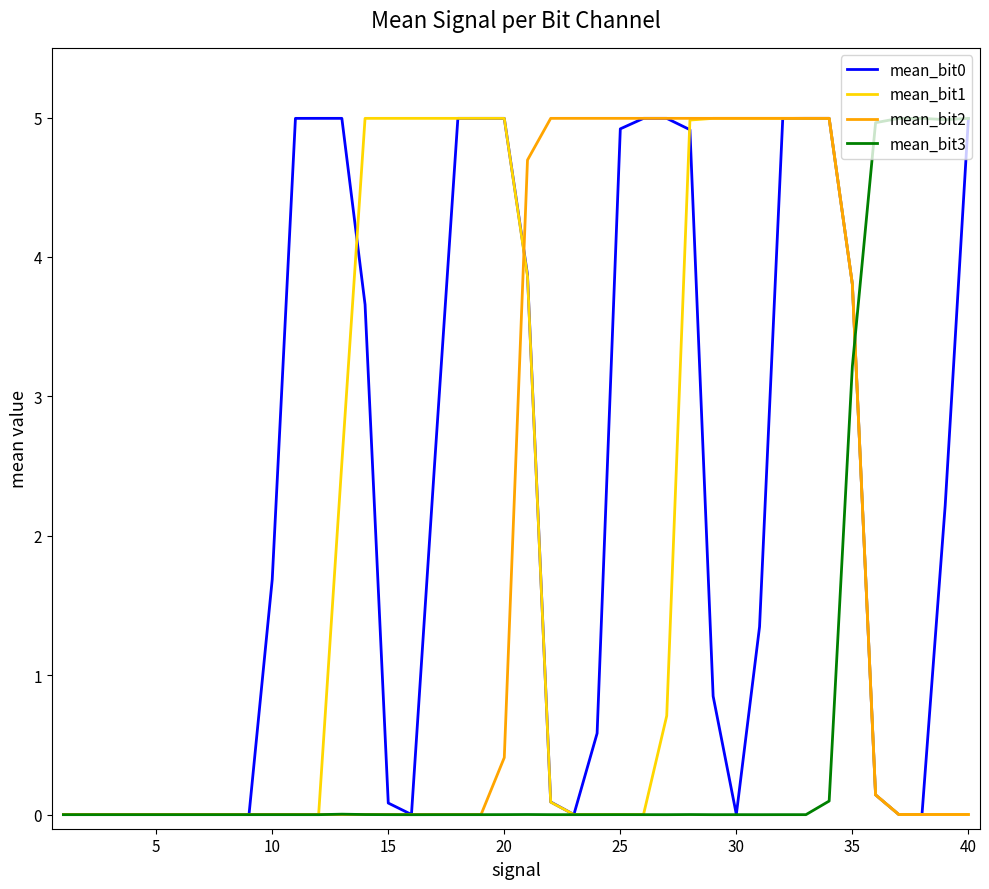

True or false: mean_bit3 has more than 2 interior local peaks.

True